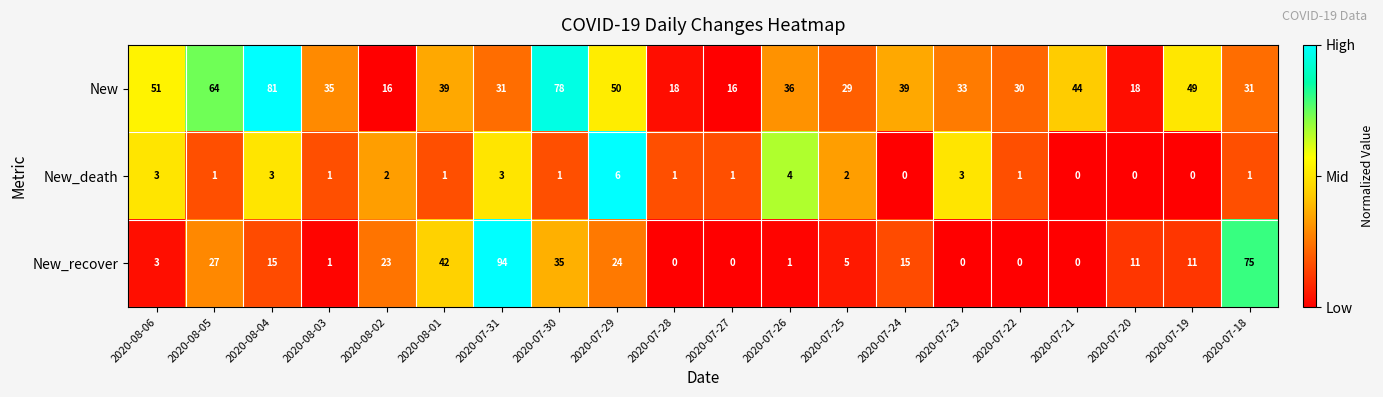

What is the difference between the New_recover values at 2020-08-01 and 2020-08-06?

39